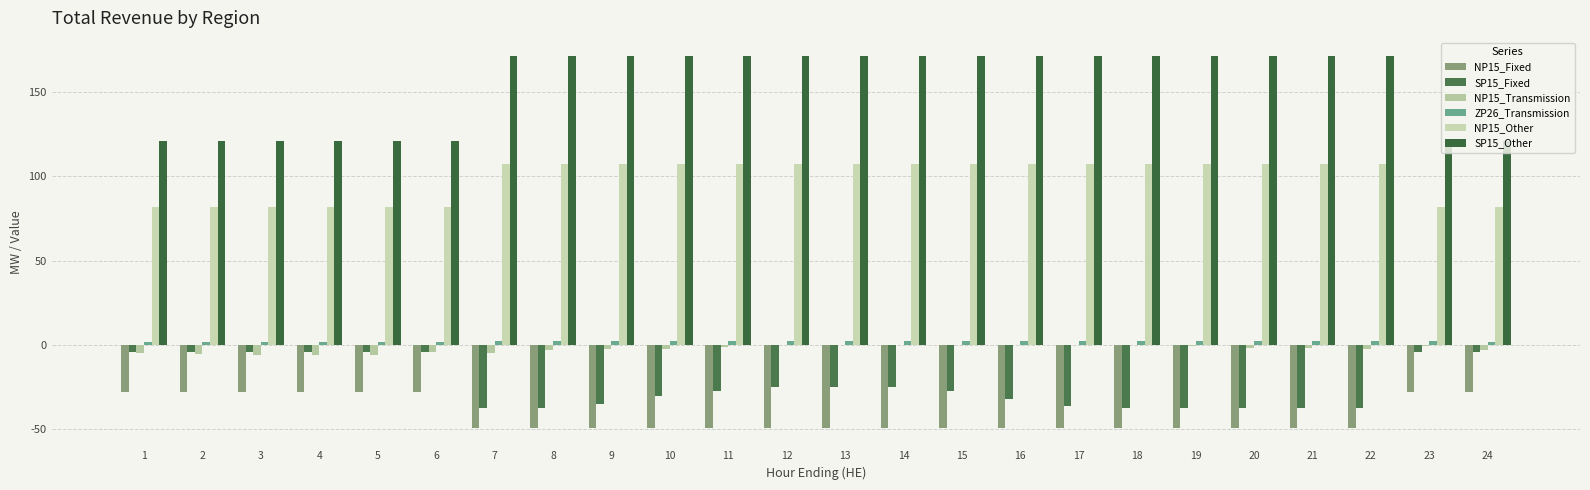

Count the number of data series in this chart.

6